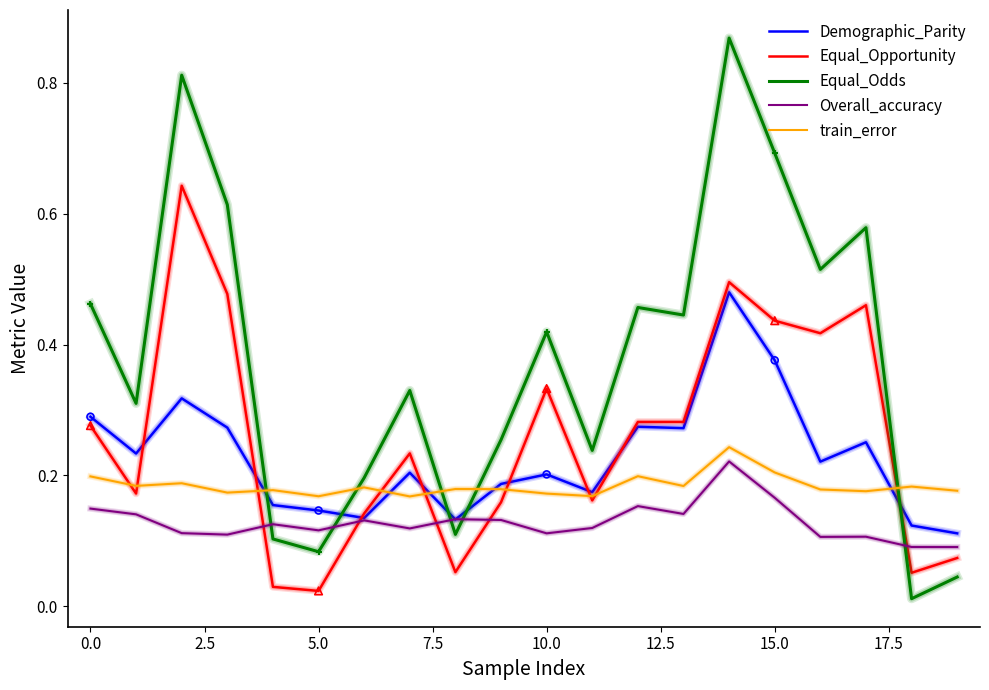

What are all the series names shown in the legend?

Demographic_Parity, Equal_Opportunity, Equal_Odds, Overall_accuracy, train_error